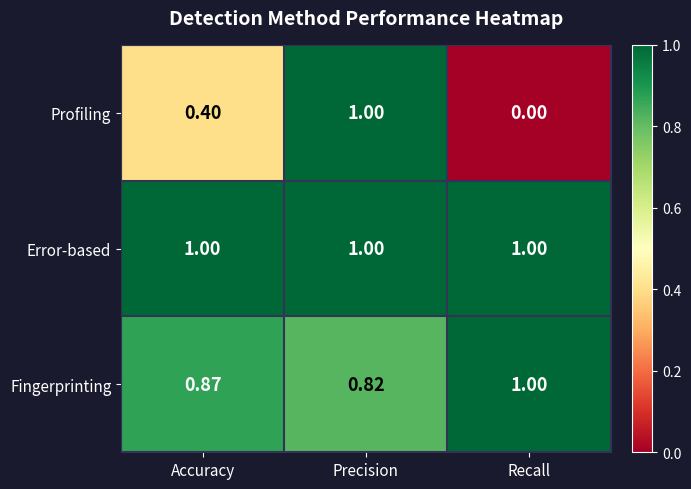

Which label corresponds to the smallest value in the chart?

Recall